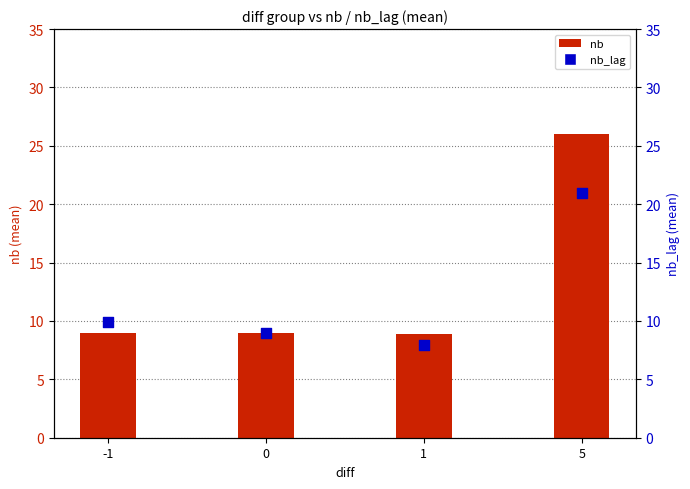

Is the value of nb_lag at 5 greater than the value of nb at -1?

Yes